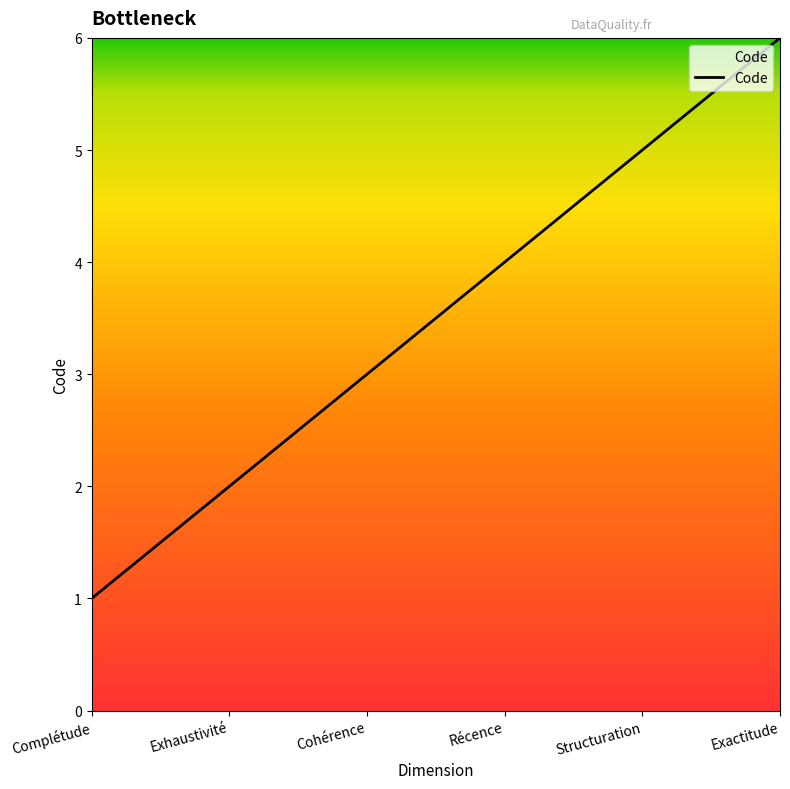

Reading left to right, what are all the values shown in this chart?

1	2	3	4	5	6